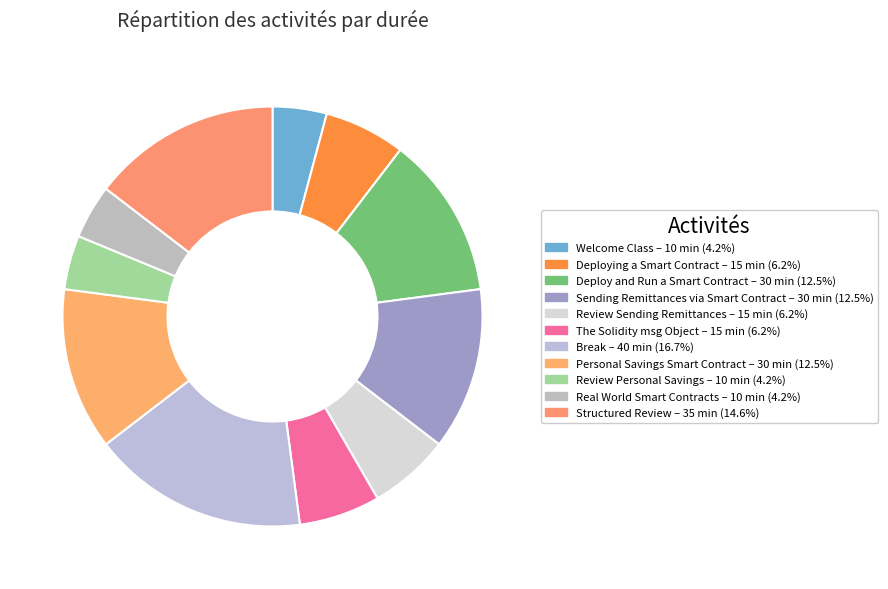

Rank the categories by value from highest to lowest.

Break, Structured Review, Deploy and Run a Smart Contract, Sending Remittances via Smart Contract, Personal Savings Smart Contract, Deploying a Smart Contract, Review Sending Remittances, The Solidity msg Object, Welcome Class, Review Personal Savings, Real World Smart Contracts